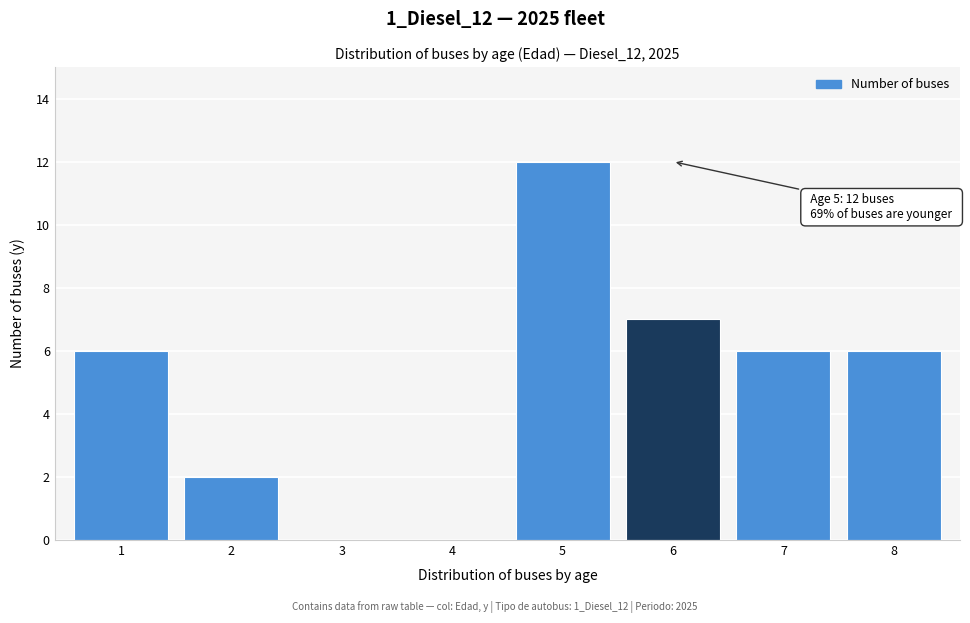

Reading right to left, transcribe all the data shown in this chart.

8=6	7=6	6=7	5=12	4=0	3=0	2=2	1=6